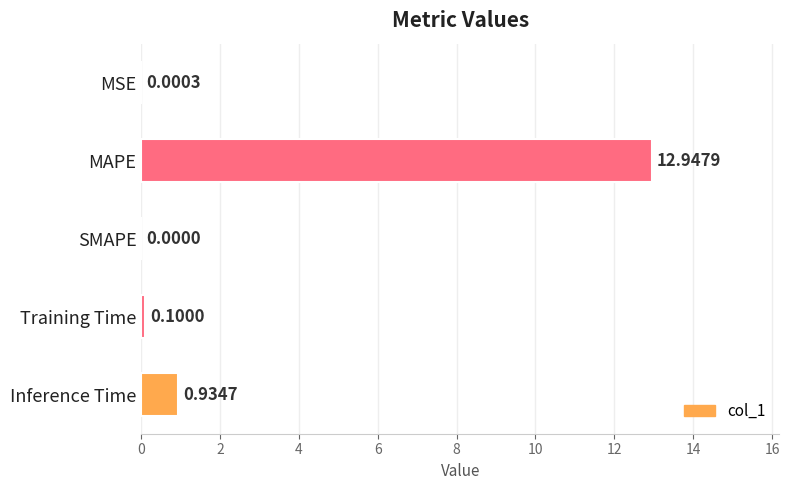

What is the sum of the values at MAPE and MSE?

12.9